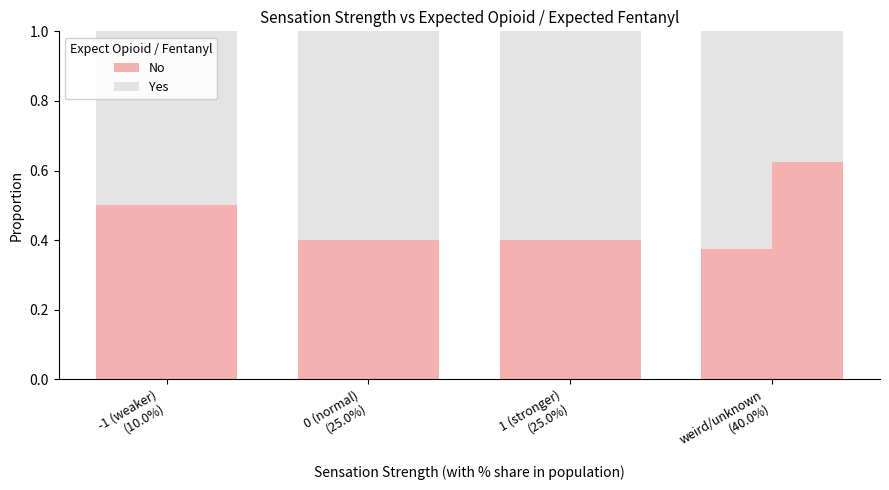

Between 0 (normal)
(25.0%) and -1 (weaker)
(10.0%), which is larger?

-1 (weaker)
(10.0%)